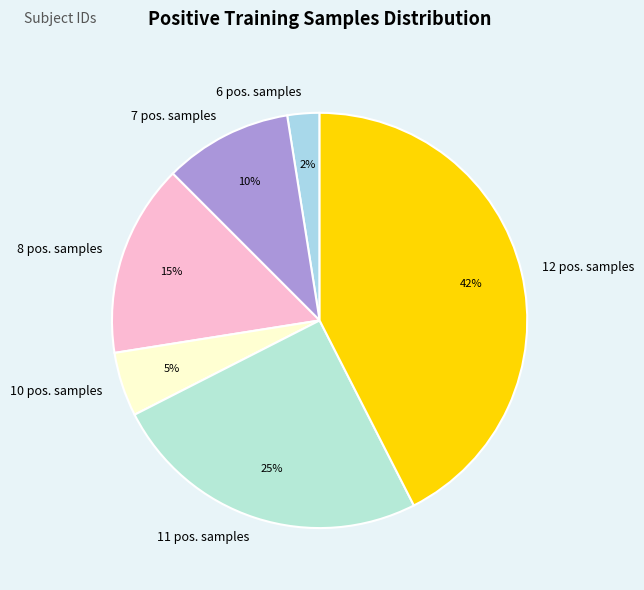

Which slice is the largest?

12 pos. samples